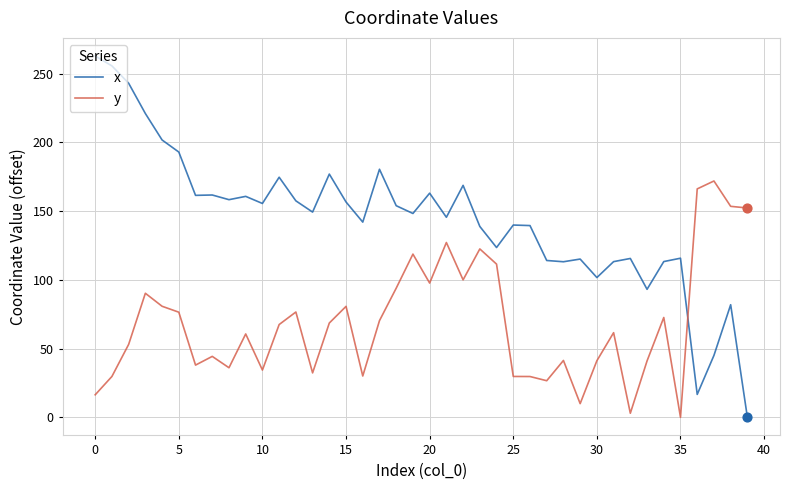

Which series has the widest spread of values?

x